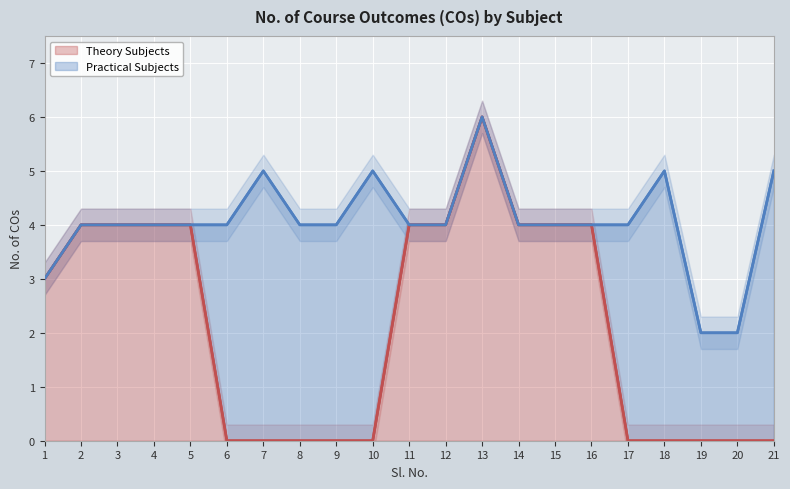

What is the difference between the maximum and minimum values?

6